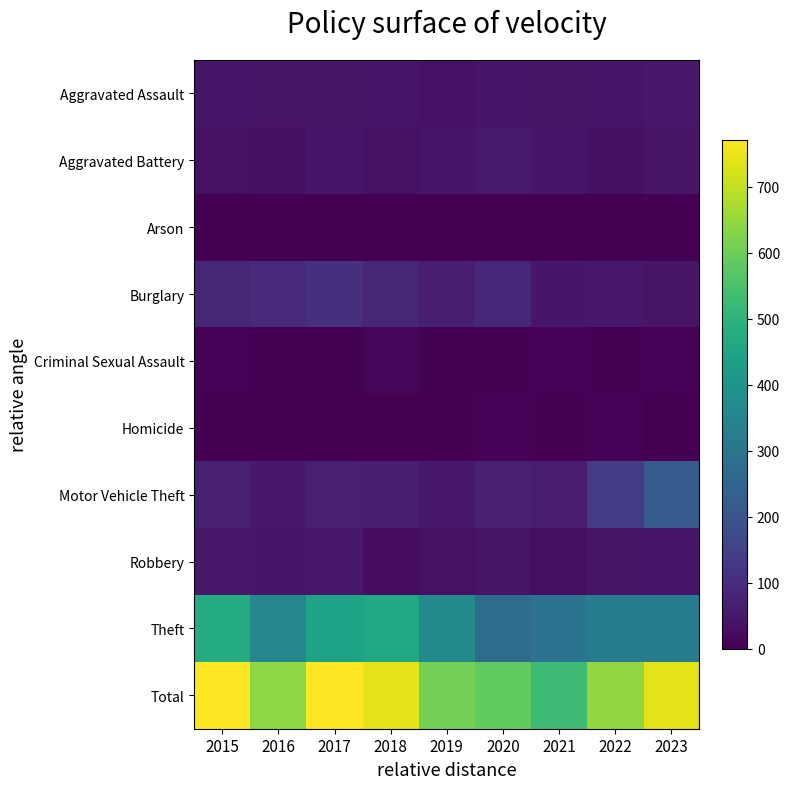

What is the maximum value shown in the chart?

771